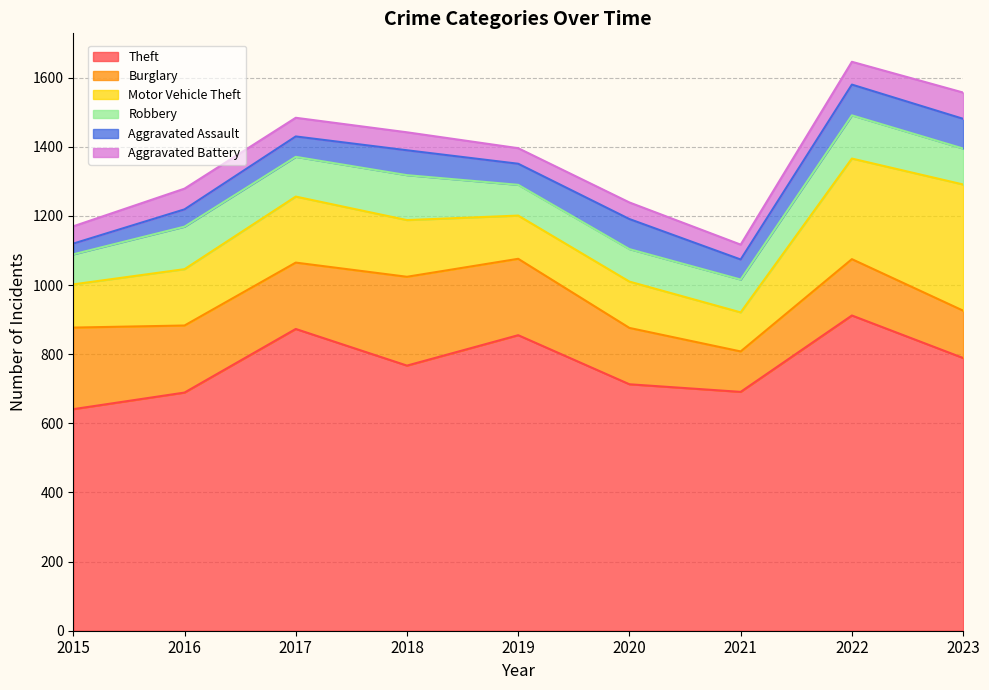

Count the number of data series in this chart.

6